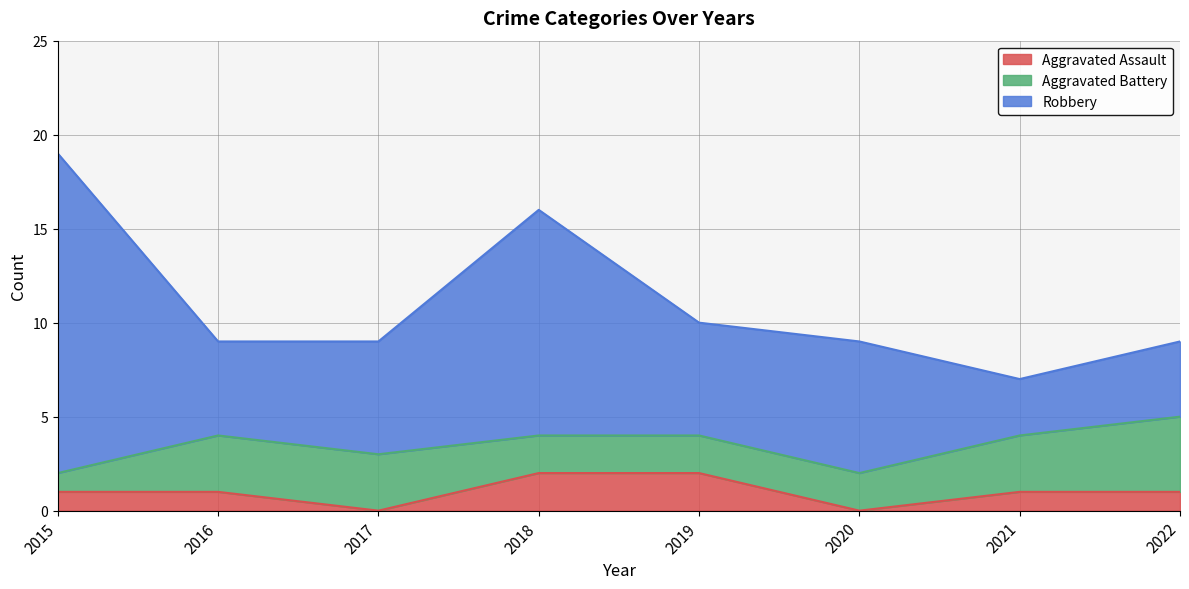

Which series has the widest spread of values?

Robbery